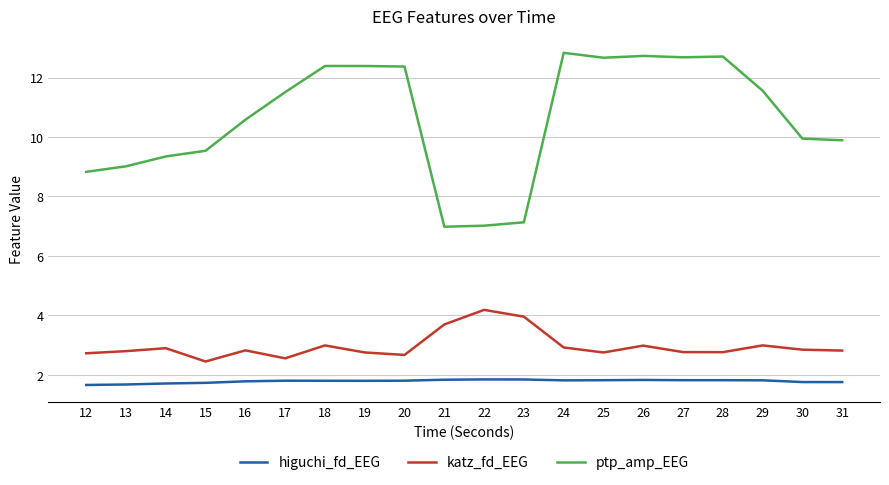

What is the greatest value displayed?

12.8